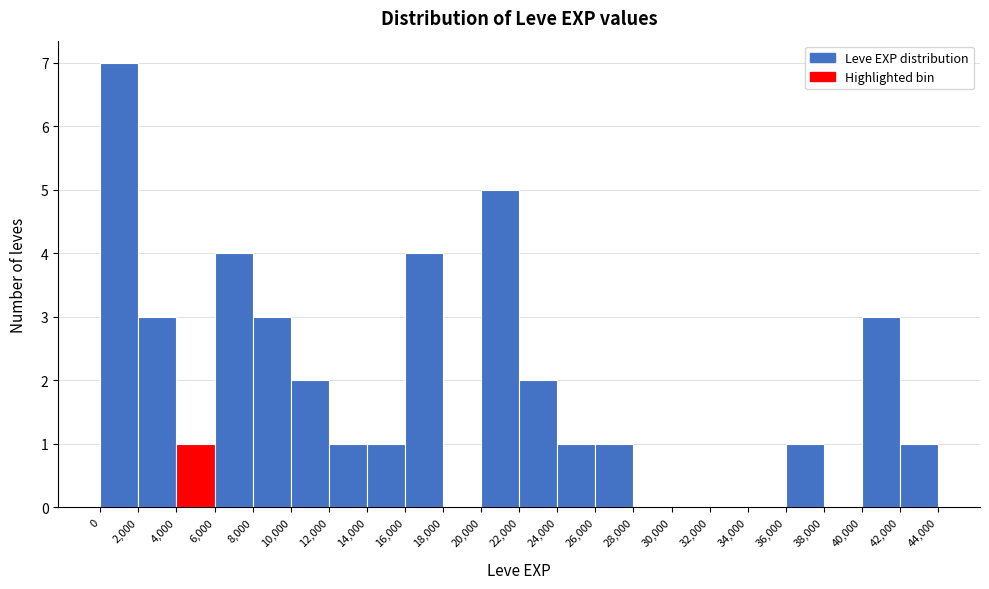

Reading left to right, list every bar in this chart as the range it spans on the x-axis followed by its height. The values are not printed on the chart, so give them approximately, as read against the axis.

0 to 2,000: 7
2,000 to 4,000: 3
4,000 to 6,000: 1
6,000 to 8,000: 4
8,000 to 10,000: 3
10,000 to 12,000: 2
12,000 to 14,000: 1
14,000 to 16,000: 1
16,000 to 18,000: 4
18,000 to 20,000: 0
20,000 to 22,000: 5
22,000 to 24,000: 2
24,000 to 26,000: 1
26,000 to 28,000: 1
28,000 to 30,000: 0
30,000 to 32,000: 0
32,000 to 34,000: 0
34,000 to 36,000: 0
36,000 to 38,000: 1
38,000 to 40,000: 0
40,000 to 42,000: 3
42,000 to 44,000: 1